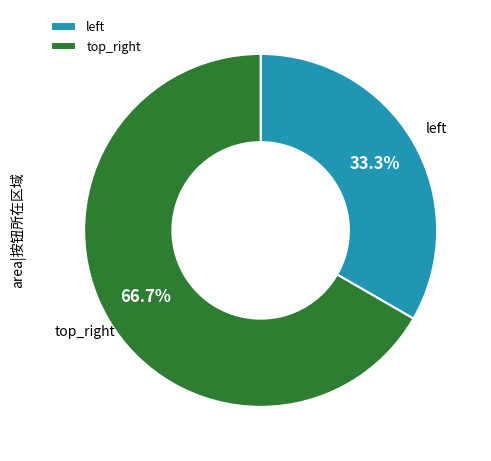

How many slices are in this pie chart?

2